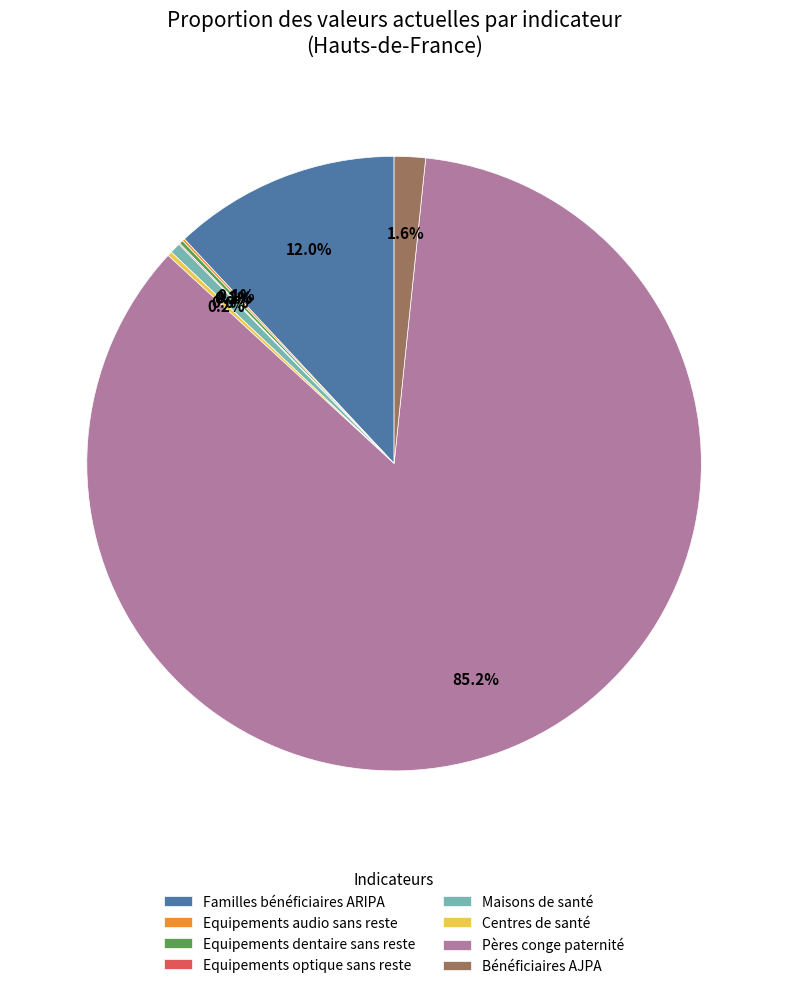

Which slice is the largest?

Pères conge paternité